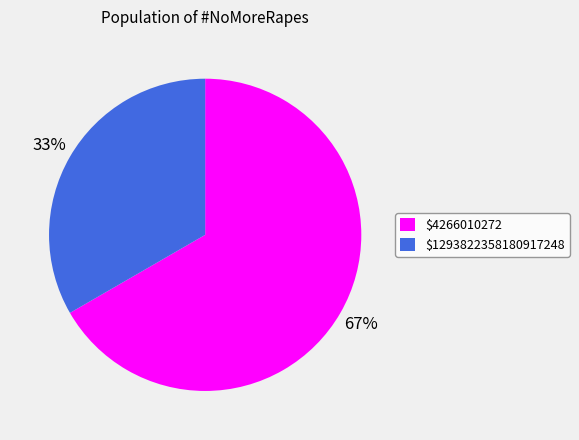

What is the largest slice in the pie chart?

$4266010272